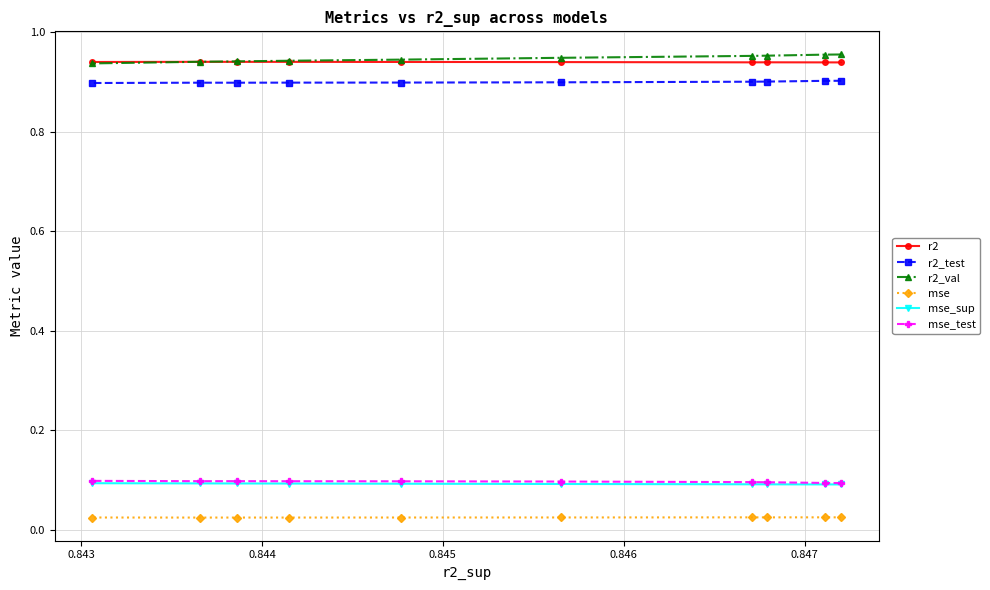

How many lines are shown in the chart?

6